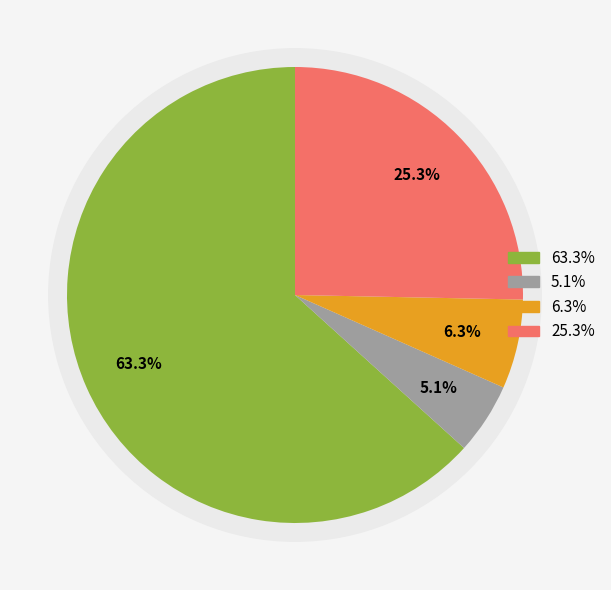

To the nearest percent, what is the difference between the 50 and 20 slice percentages?

38%